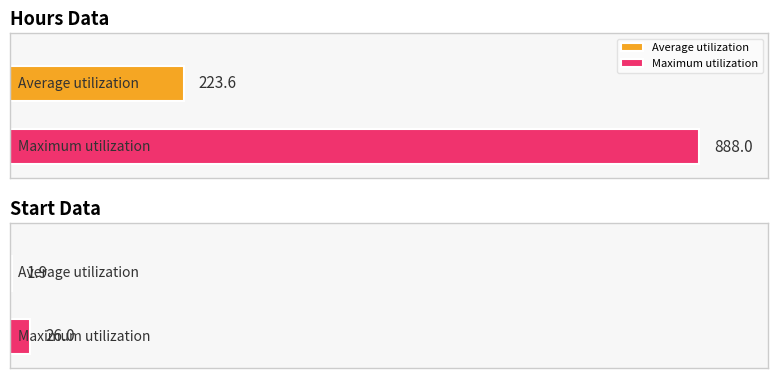

True or false: start has a value of 10 at 15.

False